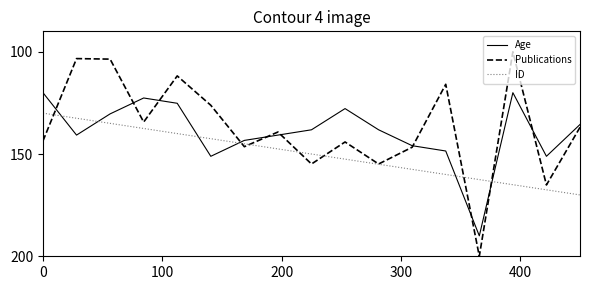

Which series has the largest total across all categories?

ID